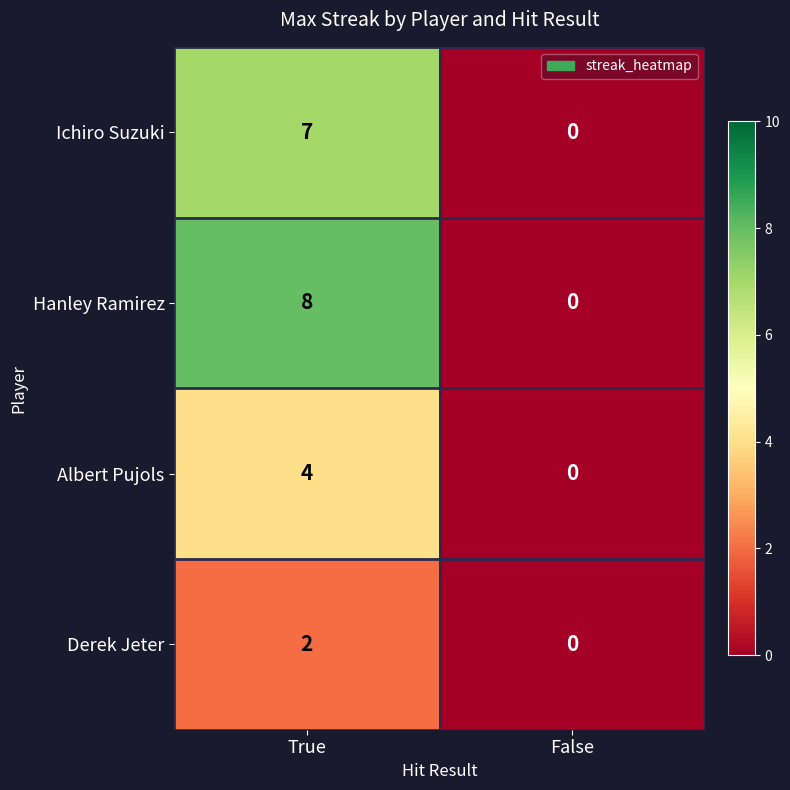

Which series has the largest total across all categories?

Hanley Ramirez